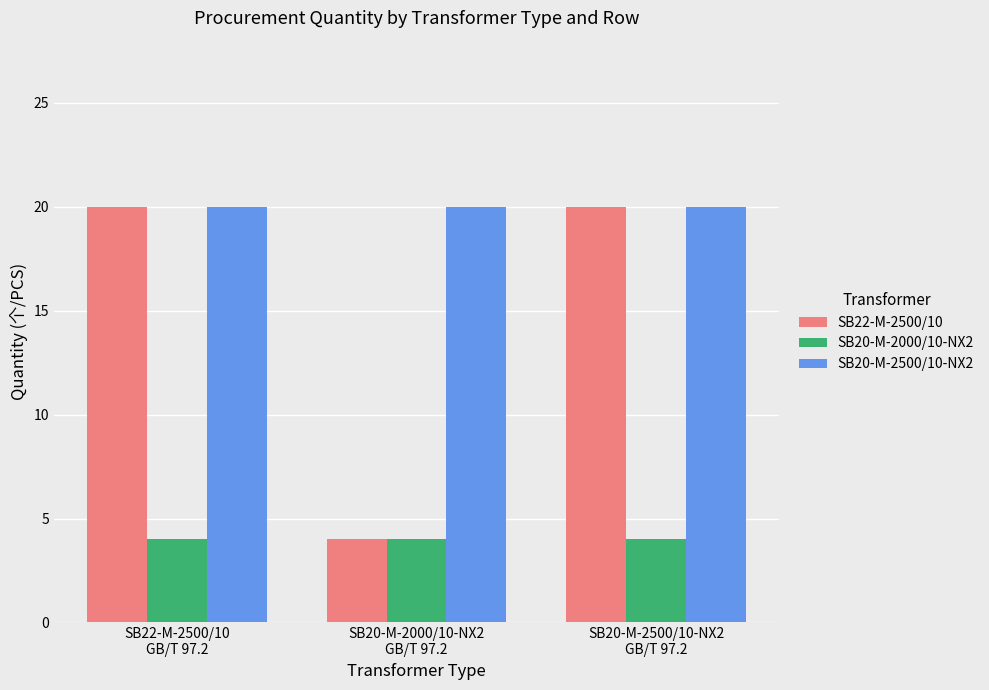

The value of SB20-M-2000/10-NX2 at SB22-M-2500/10
GB/T 97.2 is 4. True or false?

True